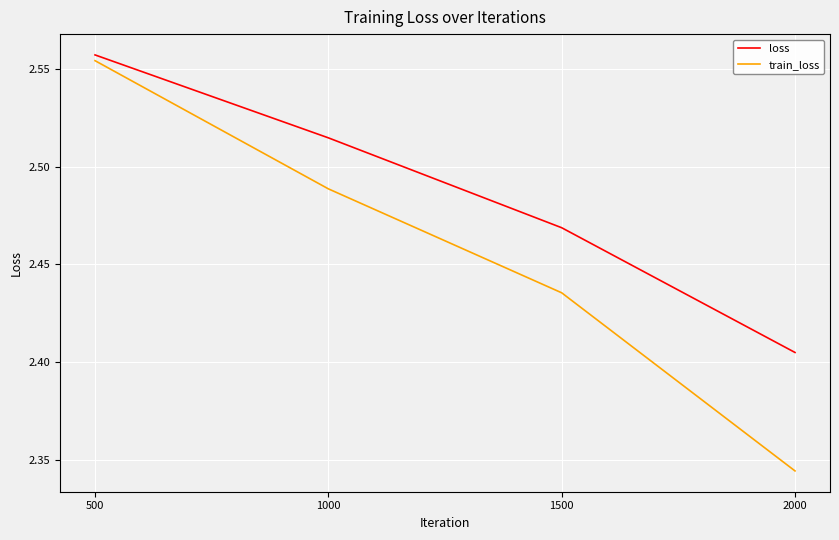

Which series has the widest spread of values?

train_loss